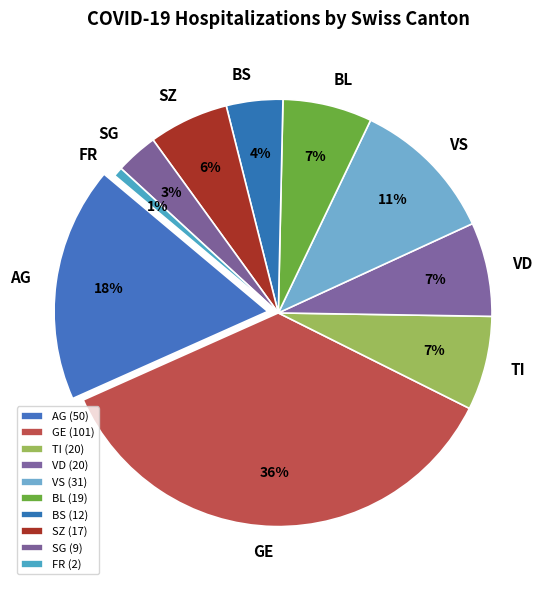

Is it true that ZH is 6% of the pie?

False